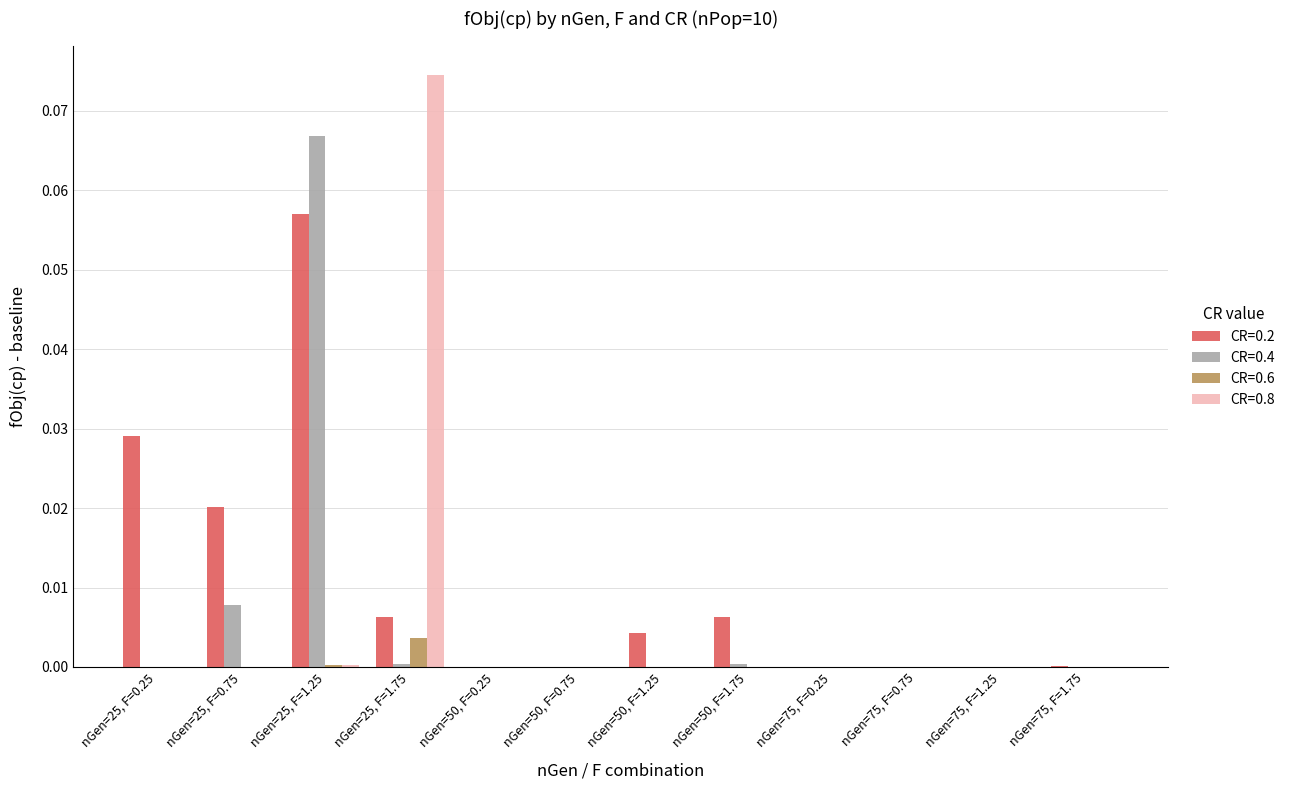

Between nGen=25, F=0.75 and nGen=50, F=1.75, which series saw the biggest shift?

CR=0.2